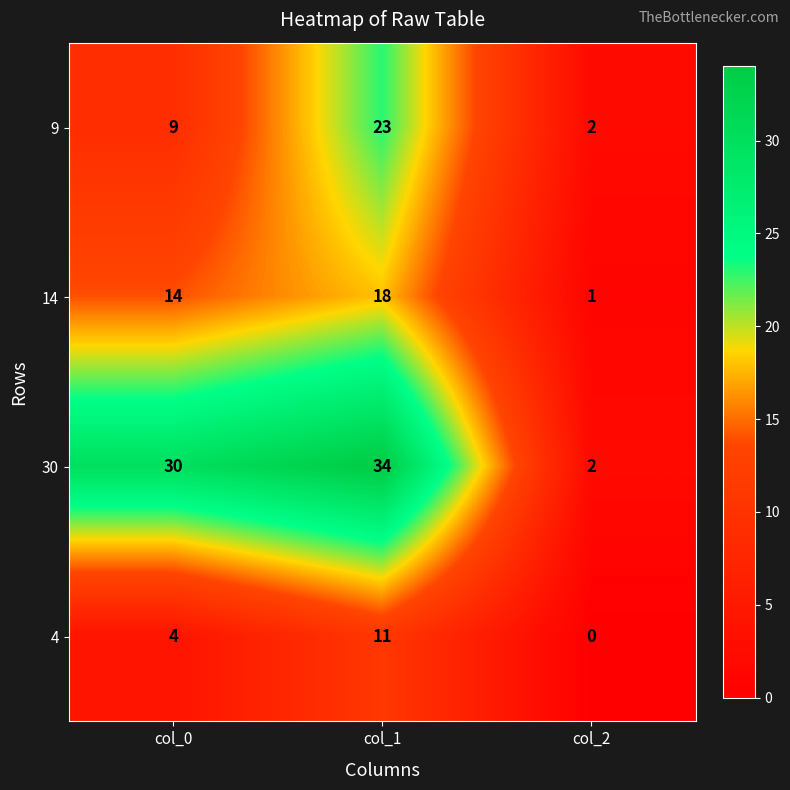

What is the difference between the 14 values at col_2 and col_1?

17